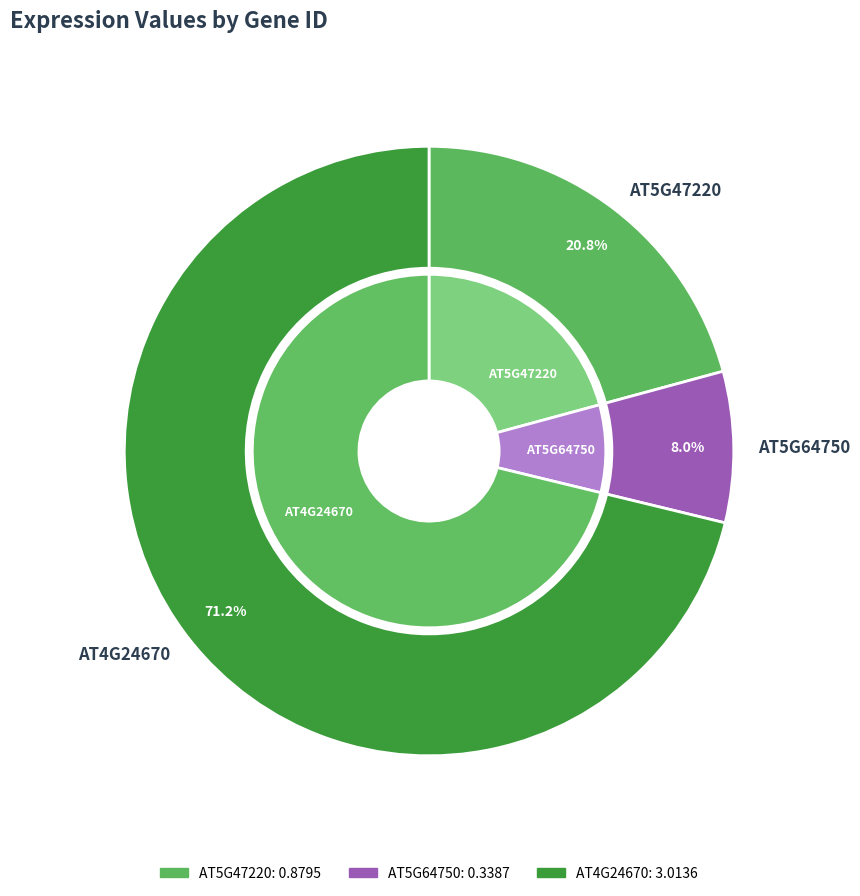

Does any single category account for the majority?

Yes